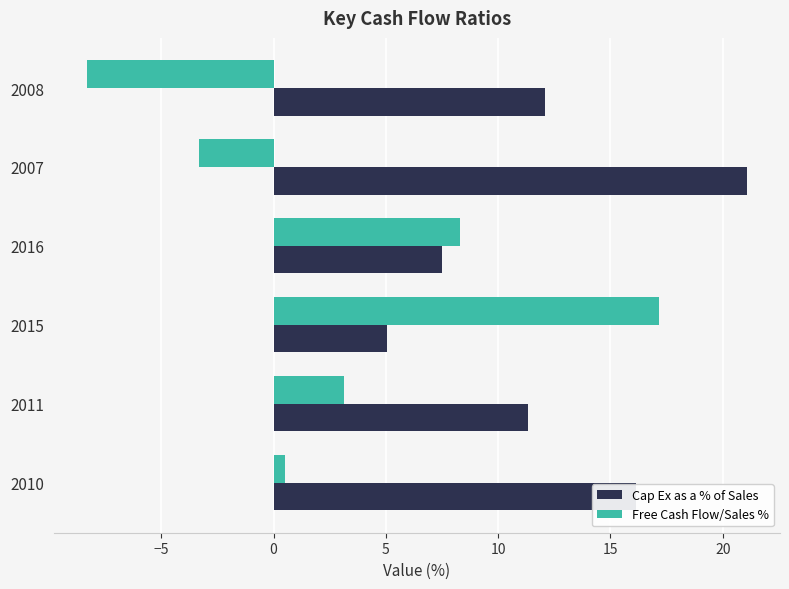

Which category has the highest value in the Cap Ex as a % of Sales series?

2007